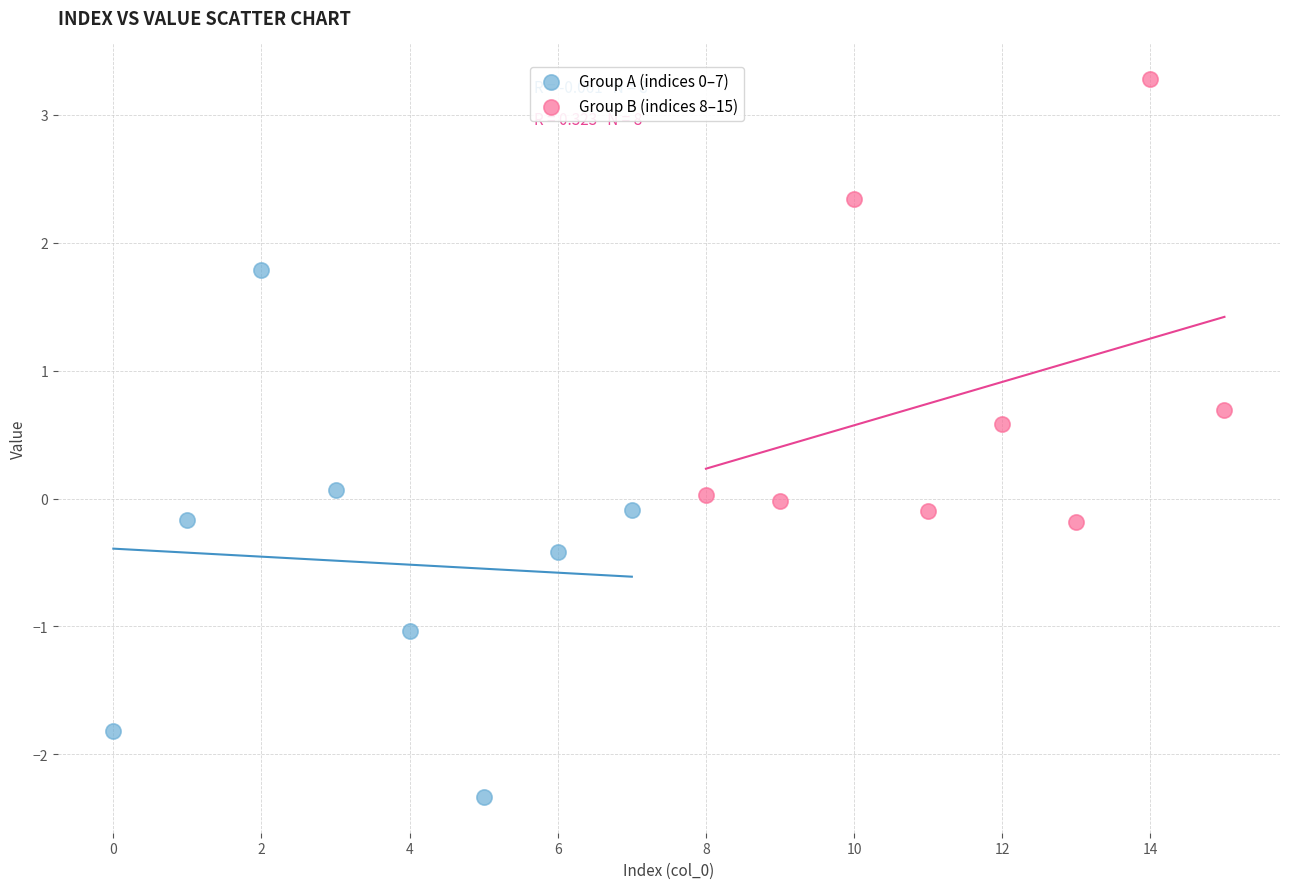

Which series contains the highest Y value?

Group B (indices 8–15)